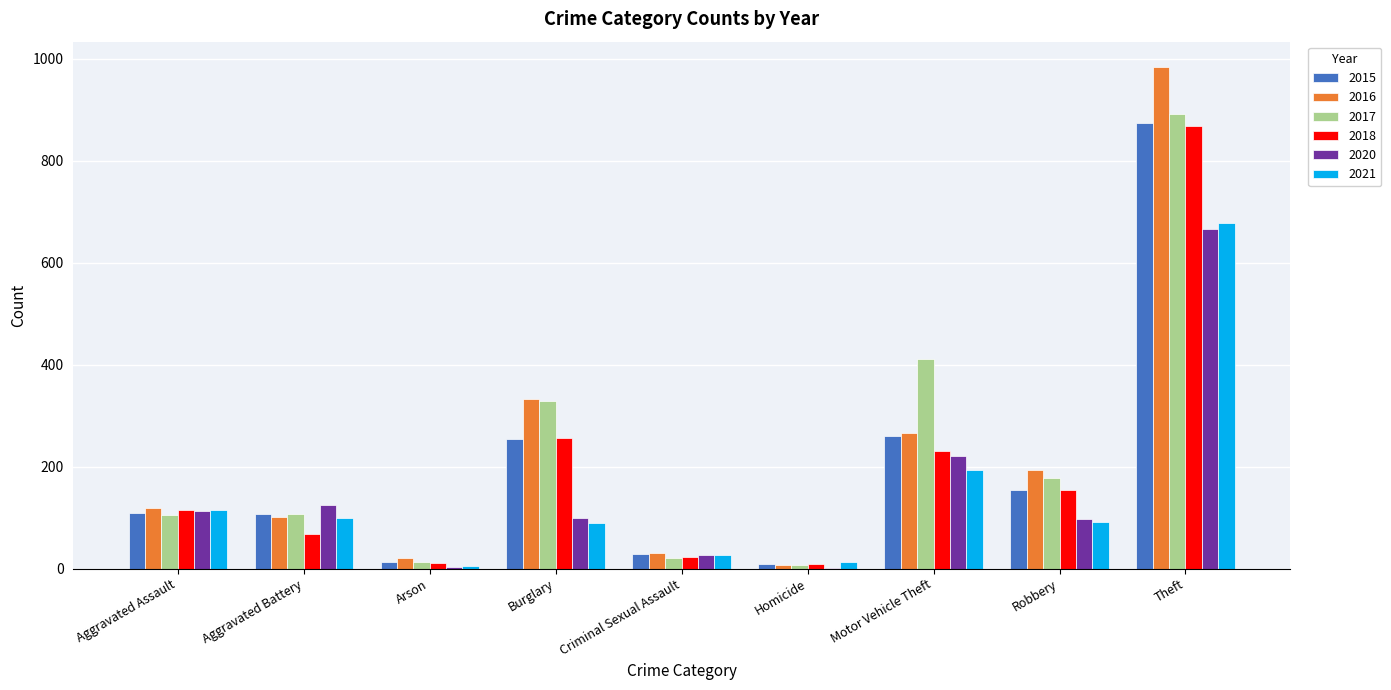

What is the sum of all 2018 values?

1738